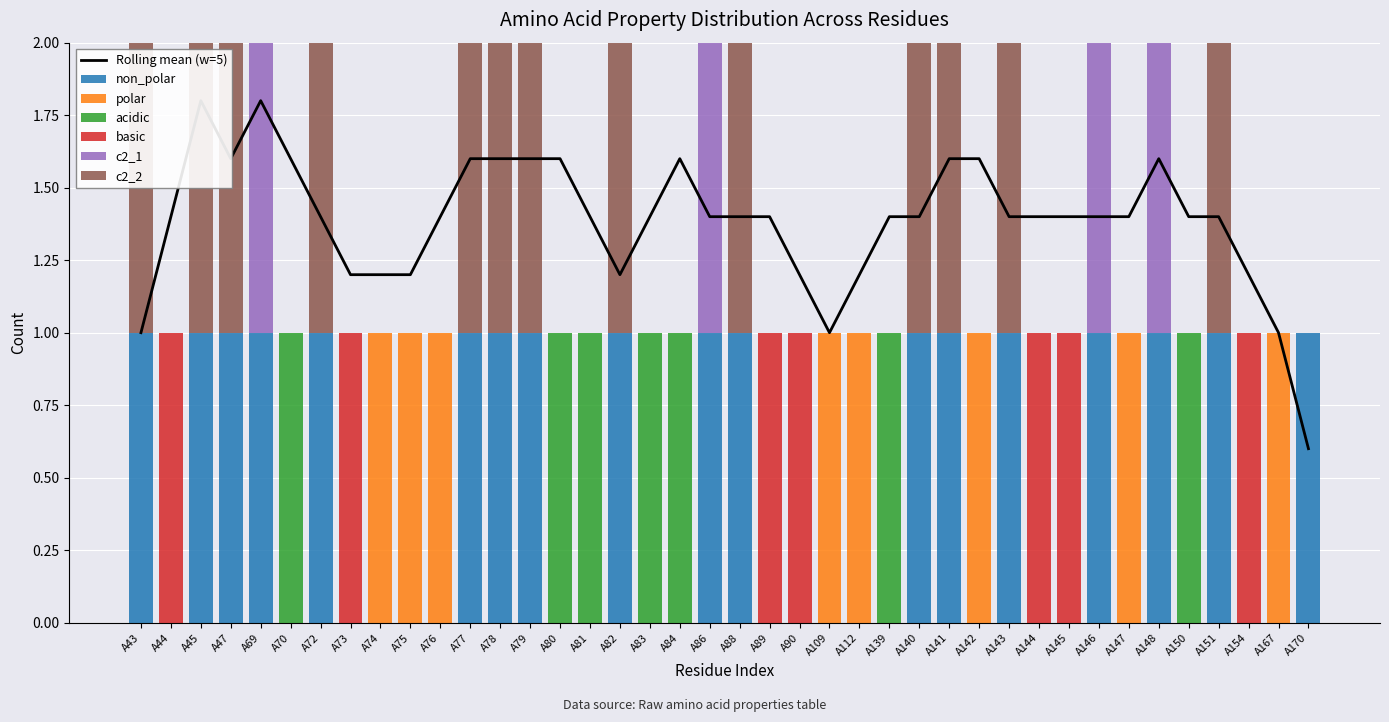

True or false: basic has a value of 0 at A151.

True